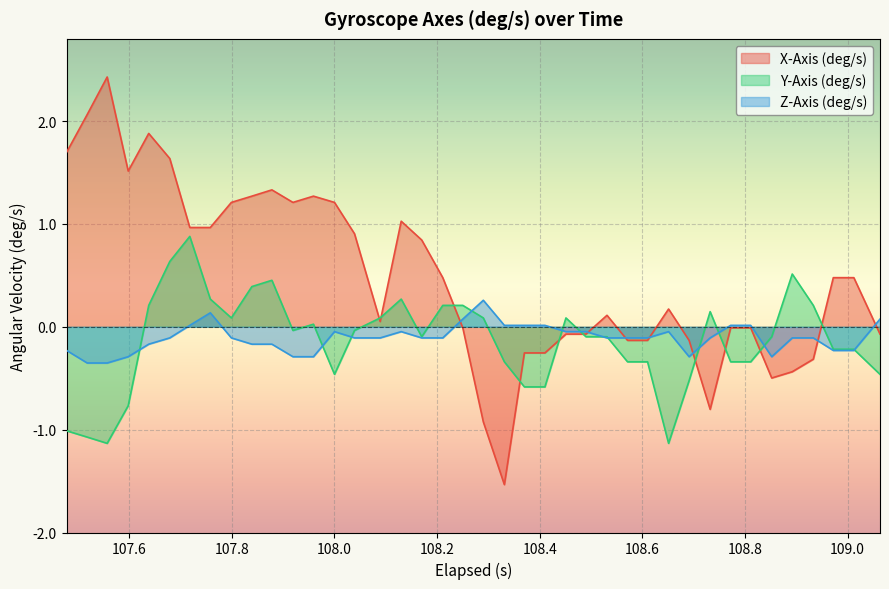

What is the greatest value displayed?

2.4